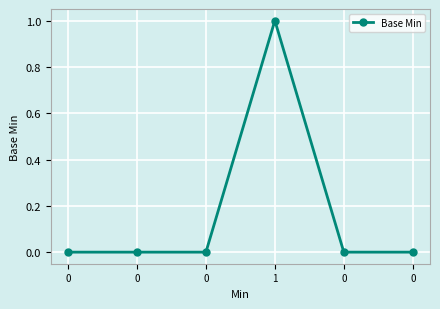

Is this an area chart (filled region under the line)?

No